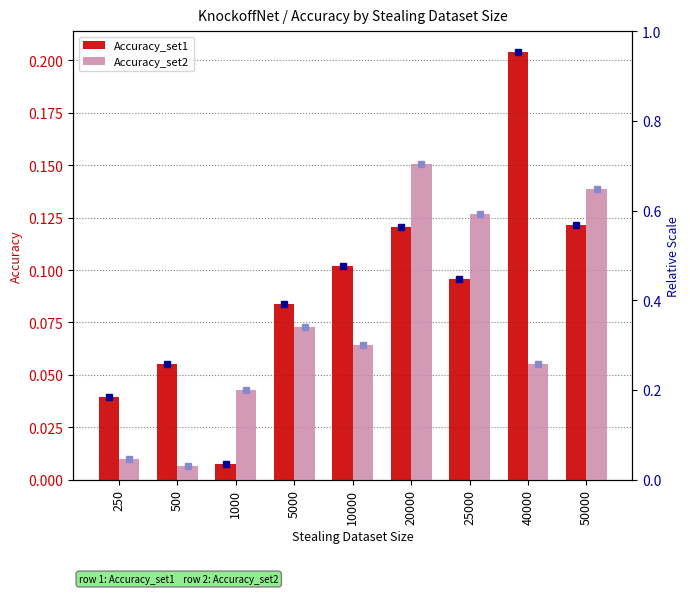

Which series has the largest range (max minus min)?

Accuracy_set1